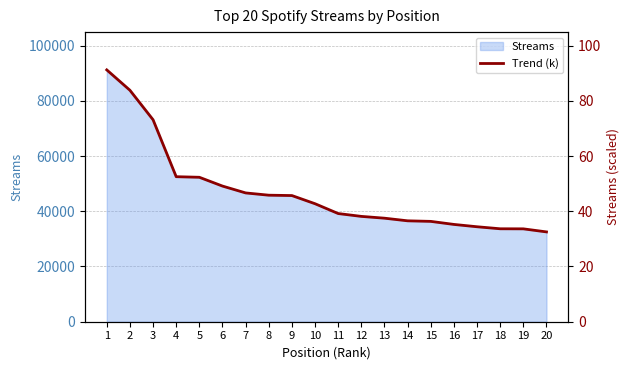

What is the sum of all values?

940.0